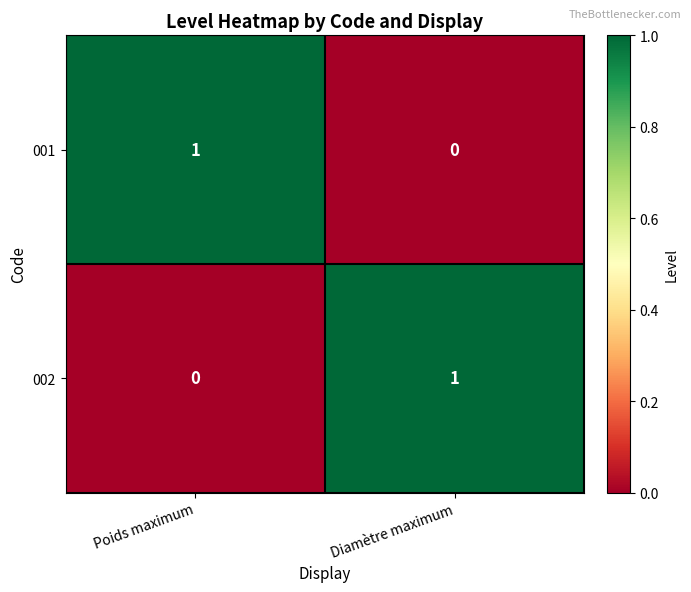

Reading left to right, extract all data points from this chart.

001: 1	0
002: 0	1